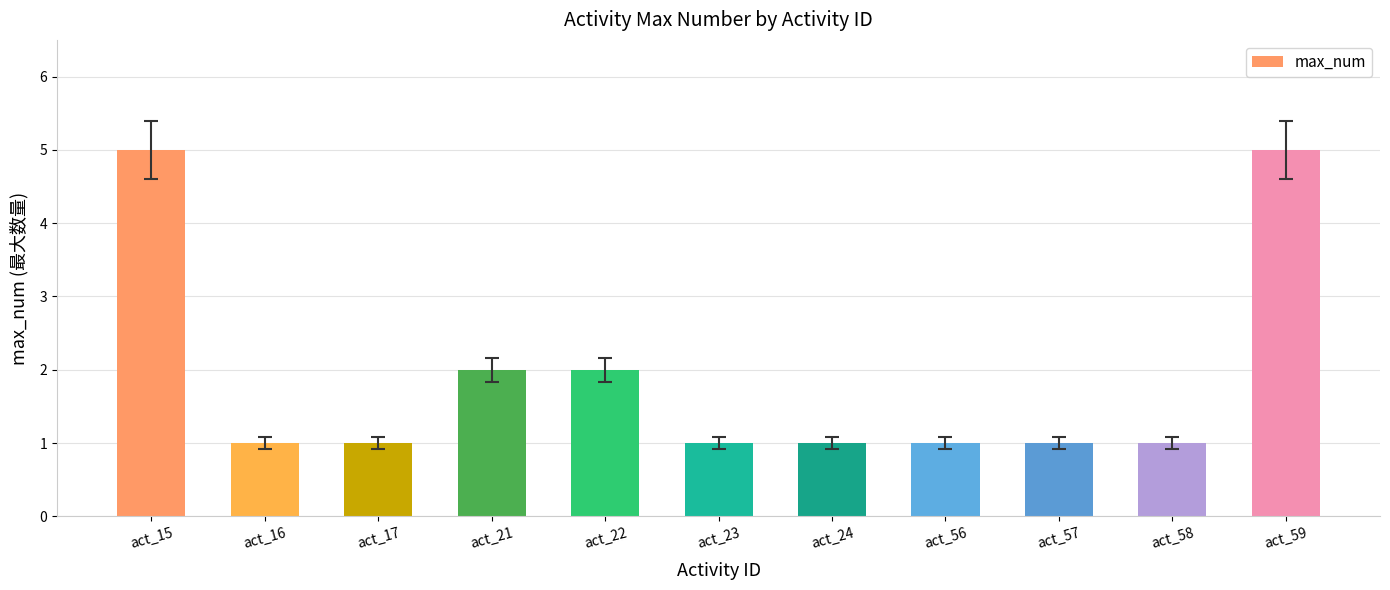

Approximately how many times larger is the value at act_59 compared to act_24?

5.0